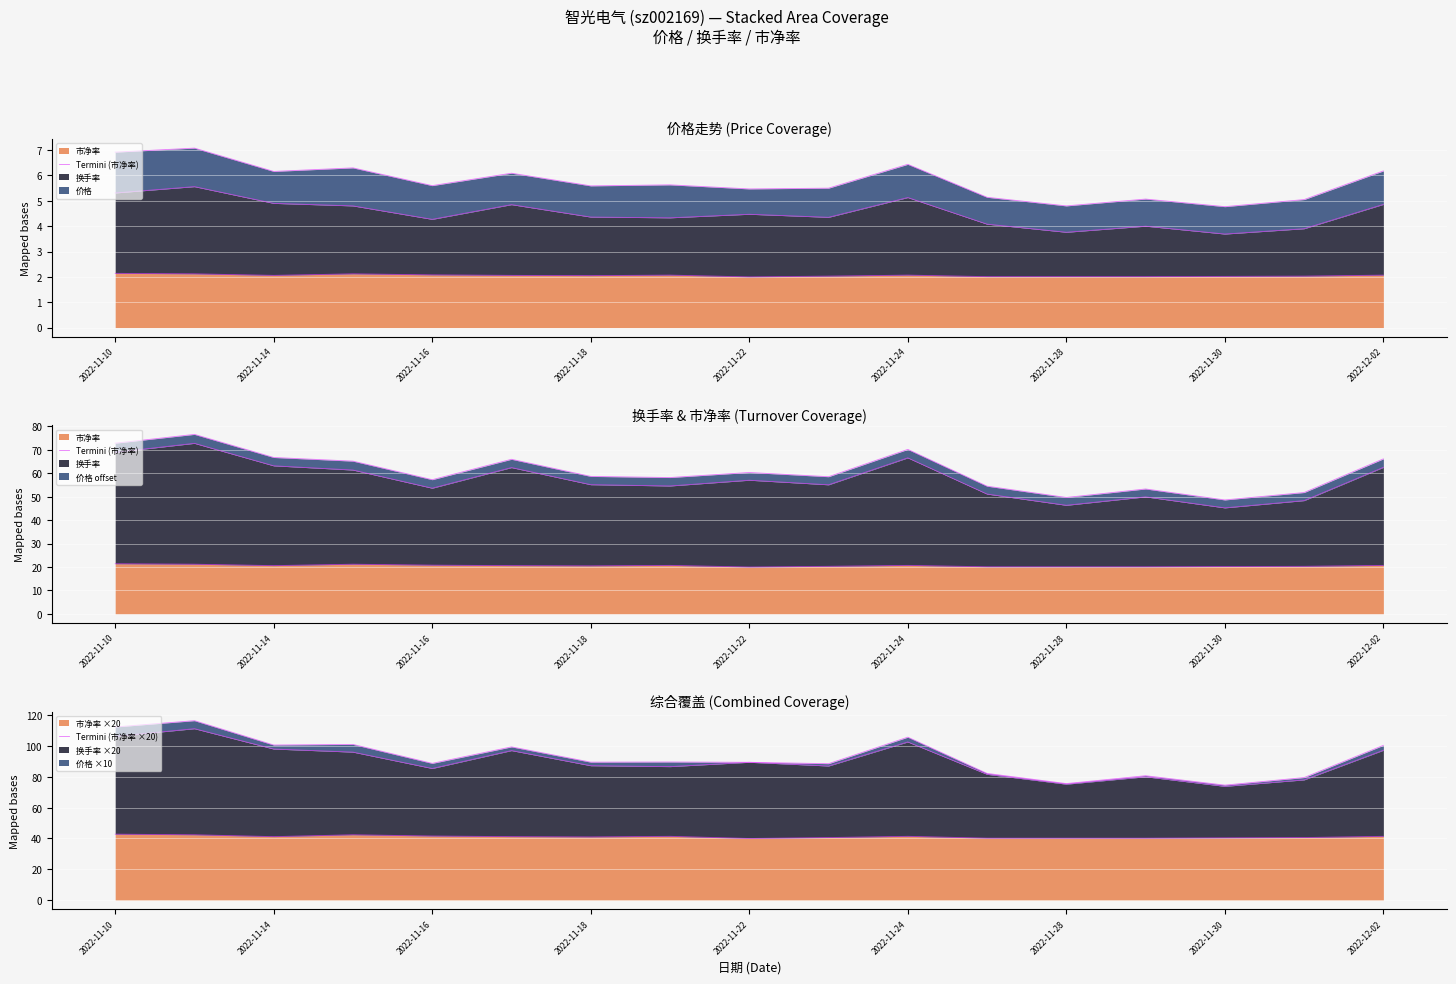

What is the maximum value for 市净率 ×20?

42.8